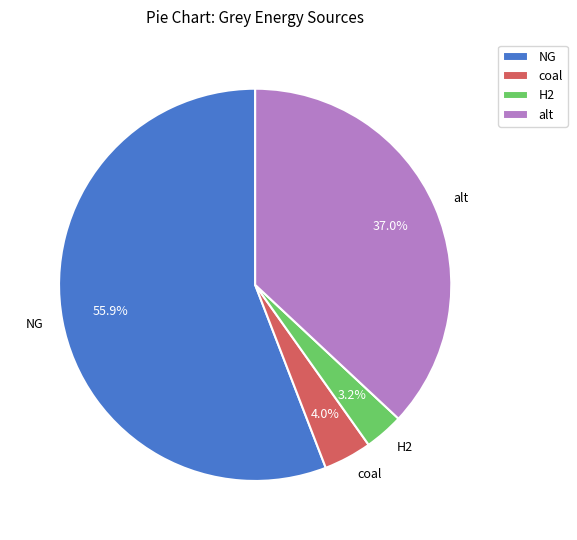

The H2 slice represents 10% of the pie. True or false?

False